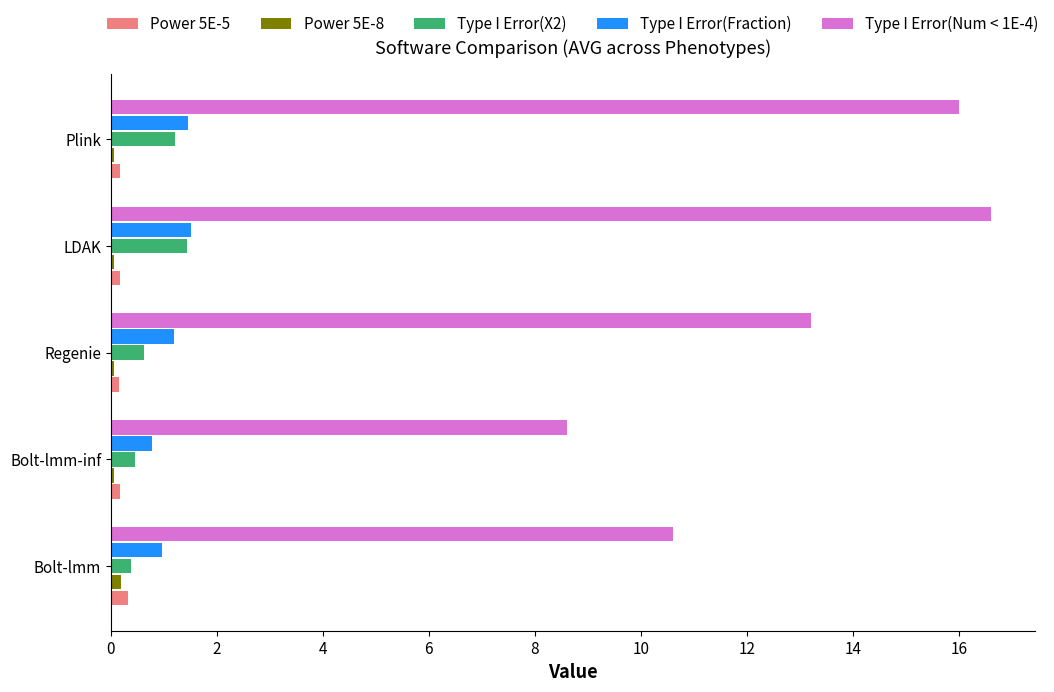

What is the sum of all Power 5E-5 values?

1.0